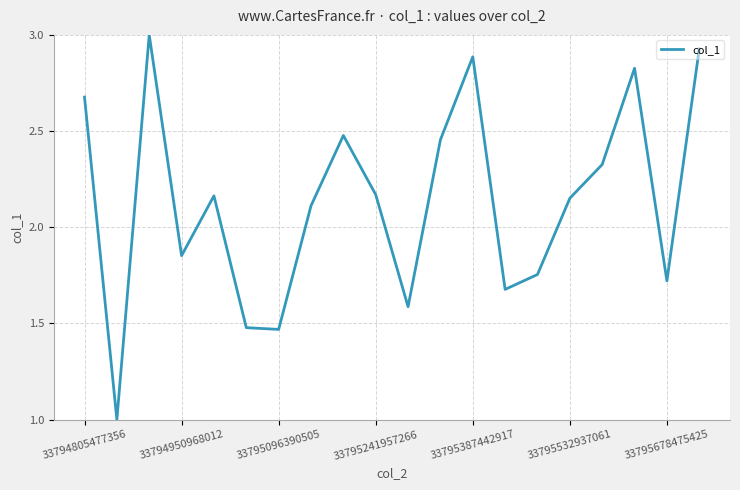

How many interior local peaks (higher than both neighbors) does the data have?

5